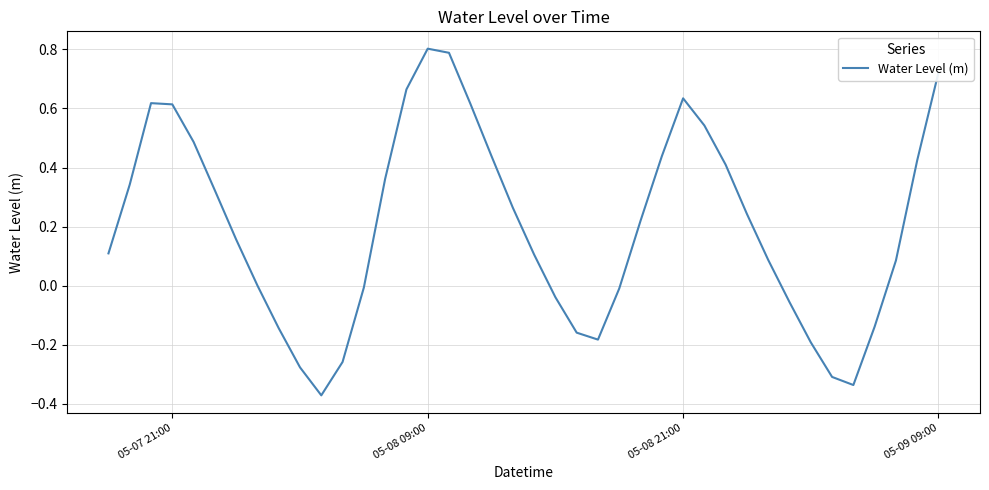

What is the maximum value shown in the chart?

0.8